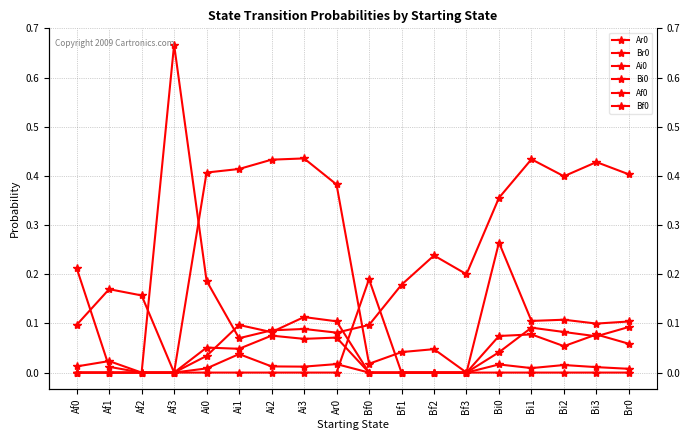

In Bf0, how many points are lower than both neighbors (excluding endpoints)?

1